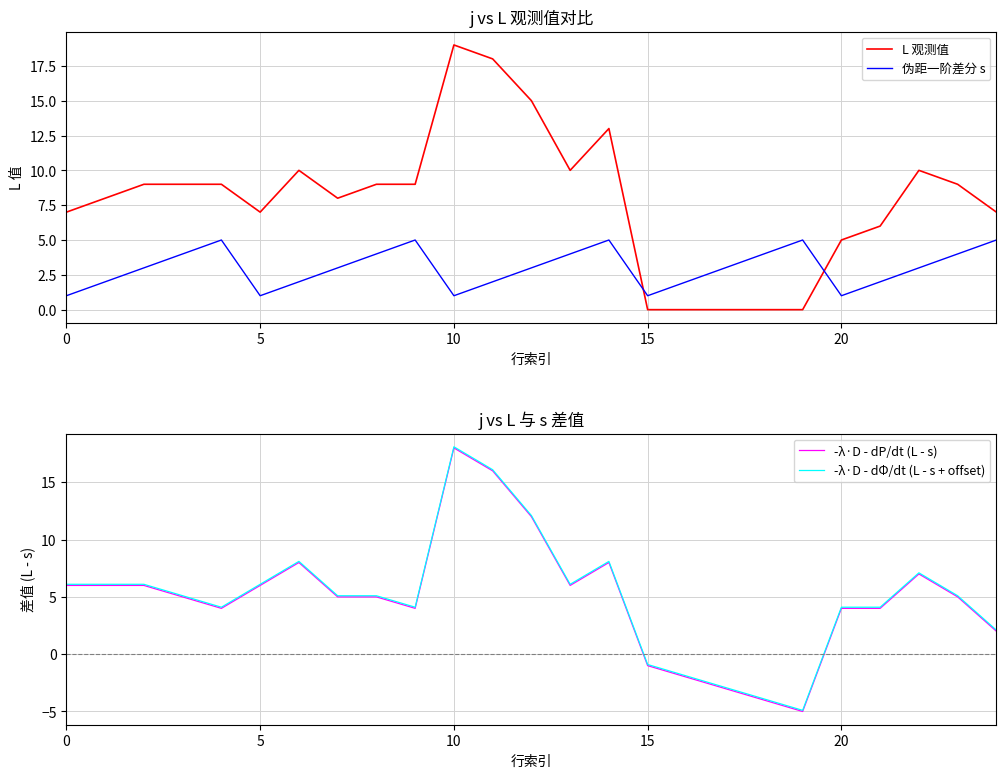

The value of -λ·D - dΦ/dt (L - s + offset) at 10 is 18.1. True or false?

True